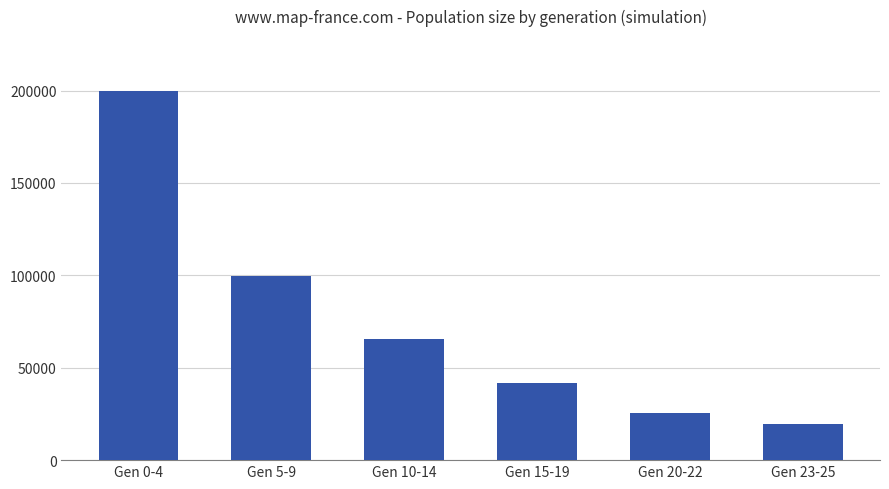

List the labels in order of value, largest first.

Gen 0-4, Gen 5-9, Gen 10-14, Gen 15-19, Gen 20-22, Gen 23-25